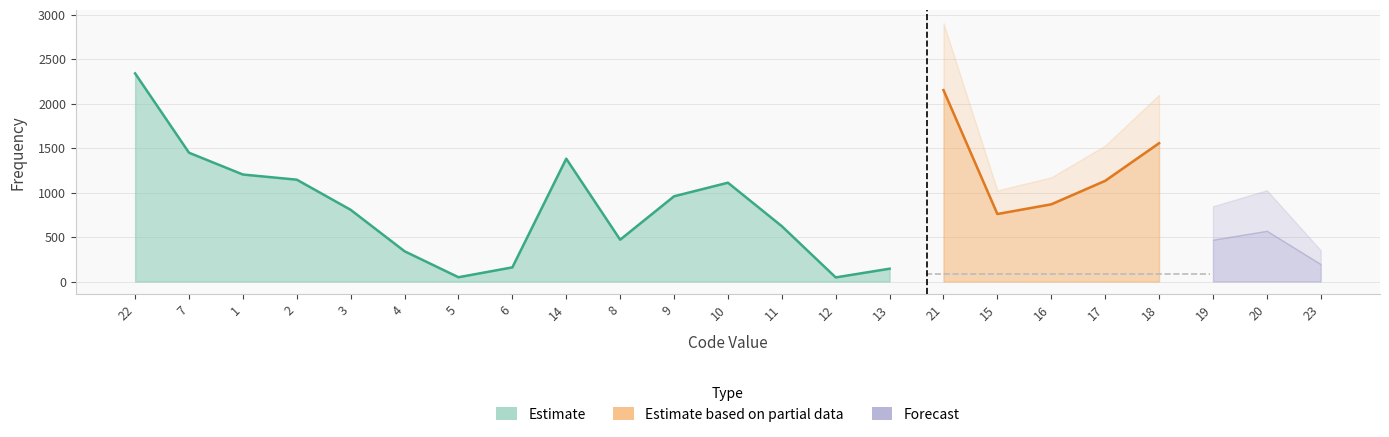

At which label does frequency first exceed 806?

22